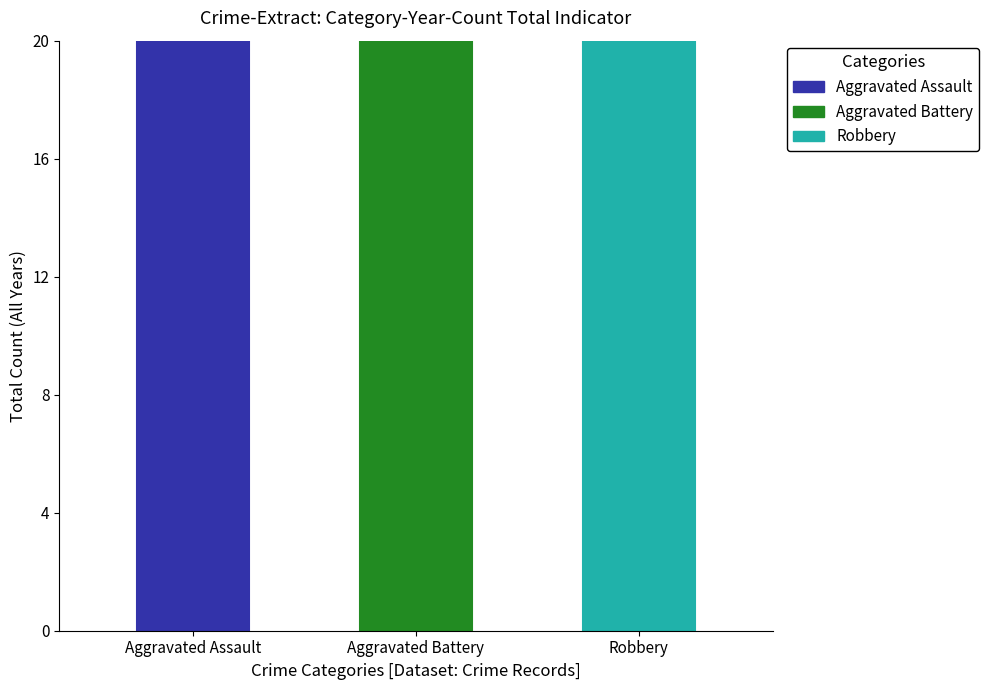

The value of Criminal Sexual Assault at 2020 is 2. True or false?

False